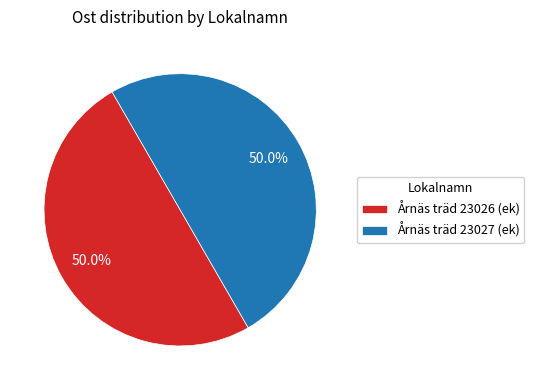

How much of the chart is everything except Årnäs träd 23026 (ek)?

50.0%